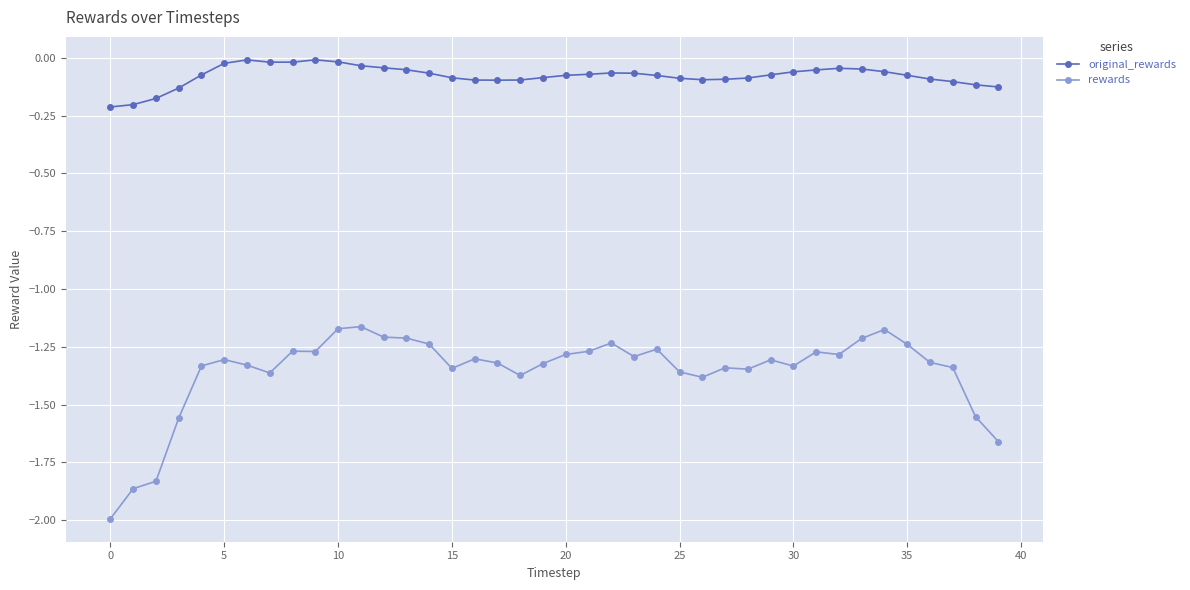

True or false: rewards has more than 2 points higher than both neighbors.

True